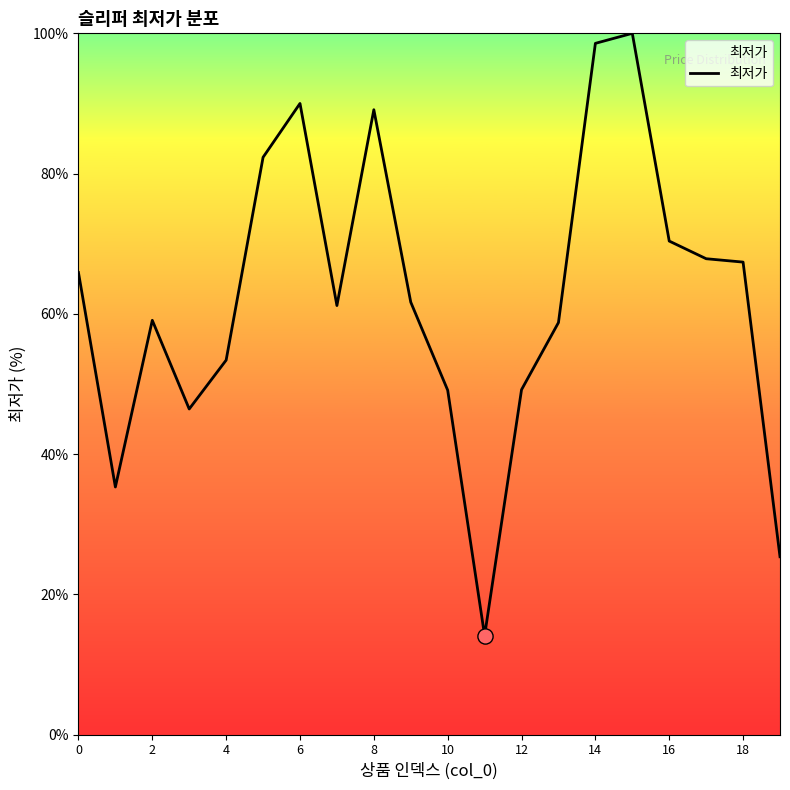

What is the greatest value displayed?

100.0